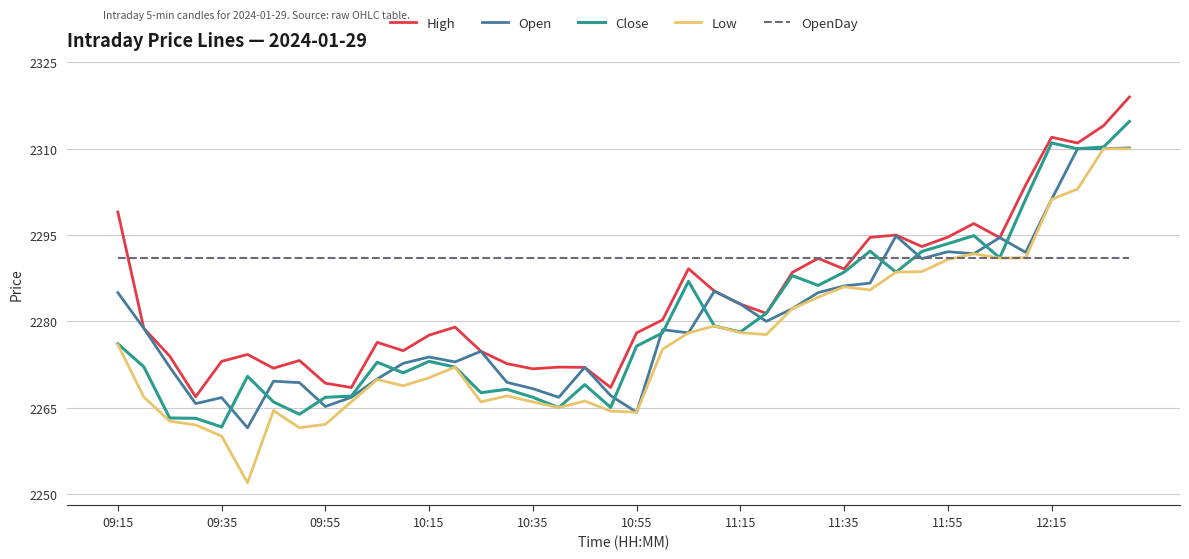

Which series has the largest range (max minus min)?

Low